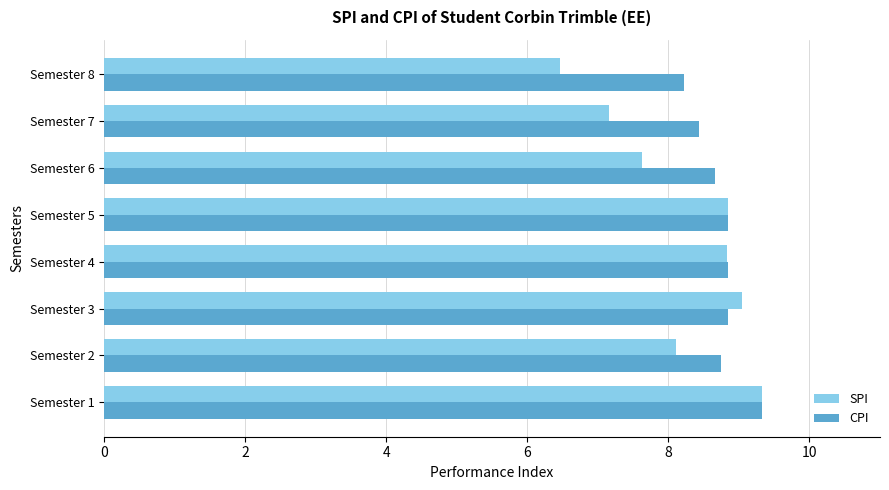

List the series in order of their overall mean, highest first.

CPI, SPI